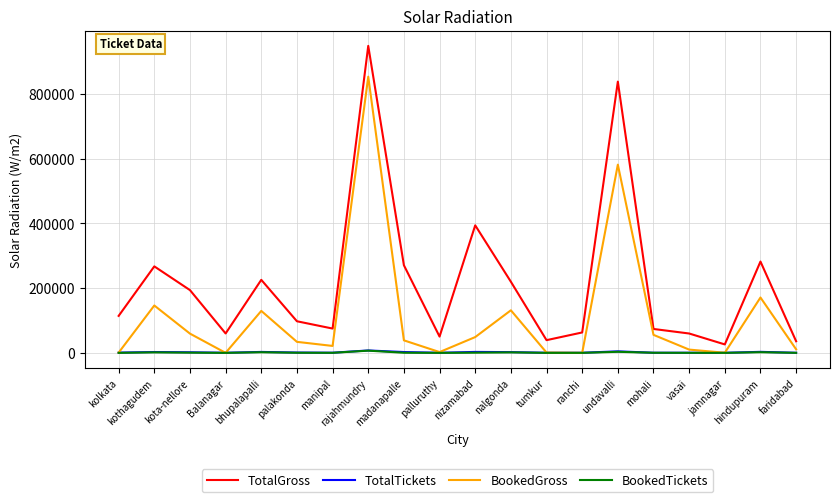

What is the spread (max minus min) of values at rajahmundry?

941596